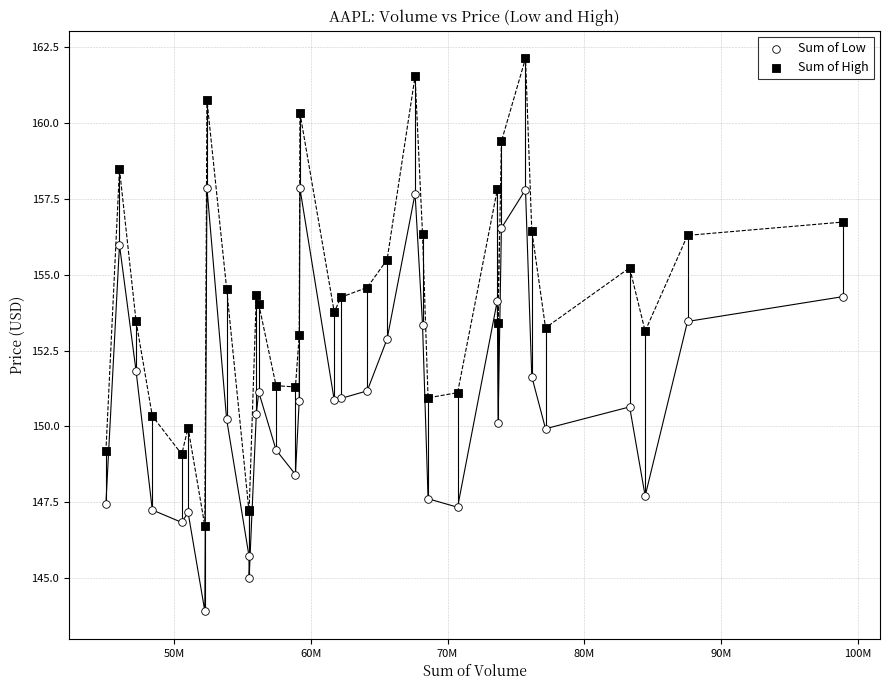

What are all the series names shown in the legend?

Sum of Low, Sum of High